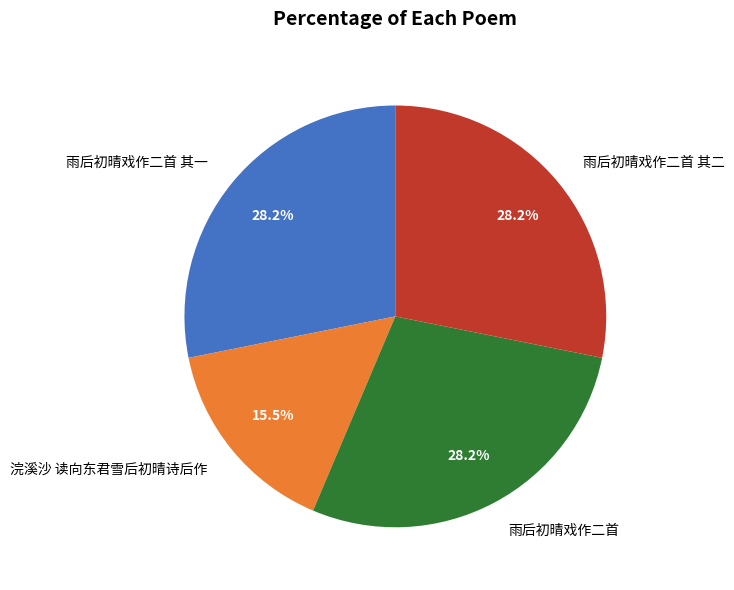

How many slices are in this pie chart?

4